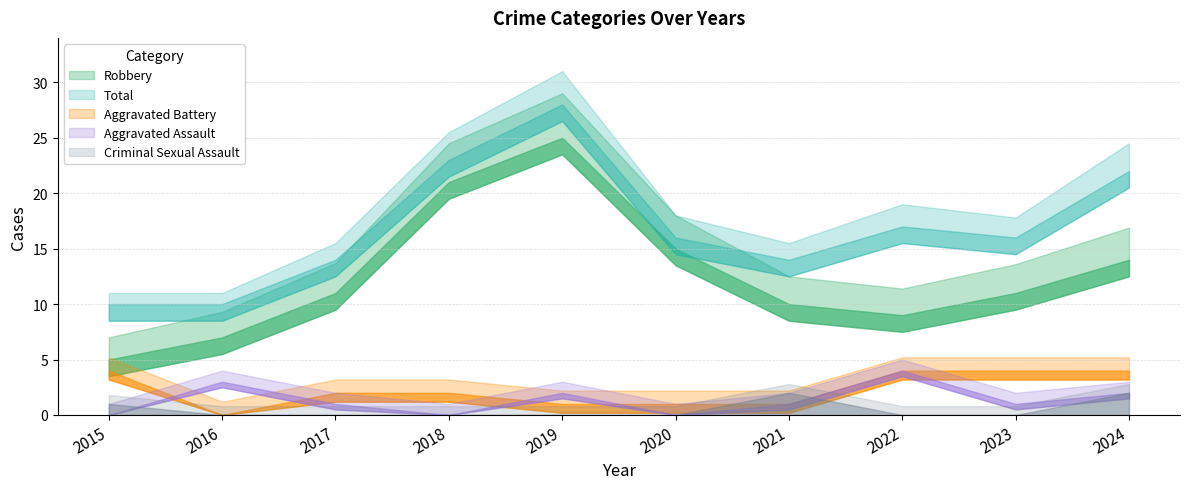

What is the value of the Aggravated Battery point at the 1st from the left?

4